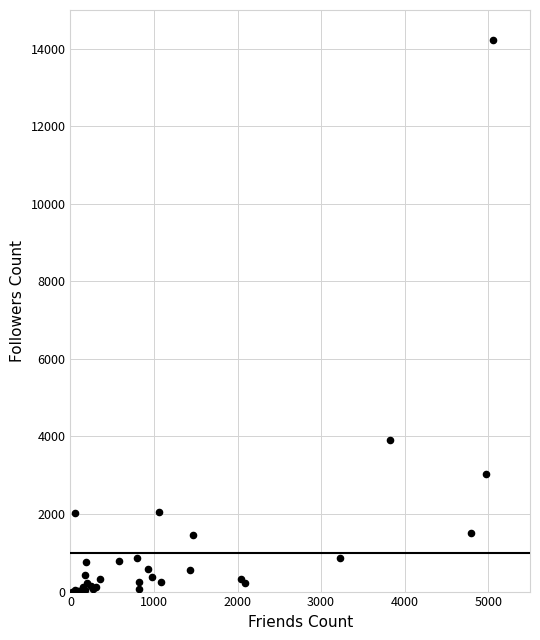

What Y value in the scatter plot is closest to 7119?

3911